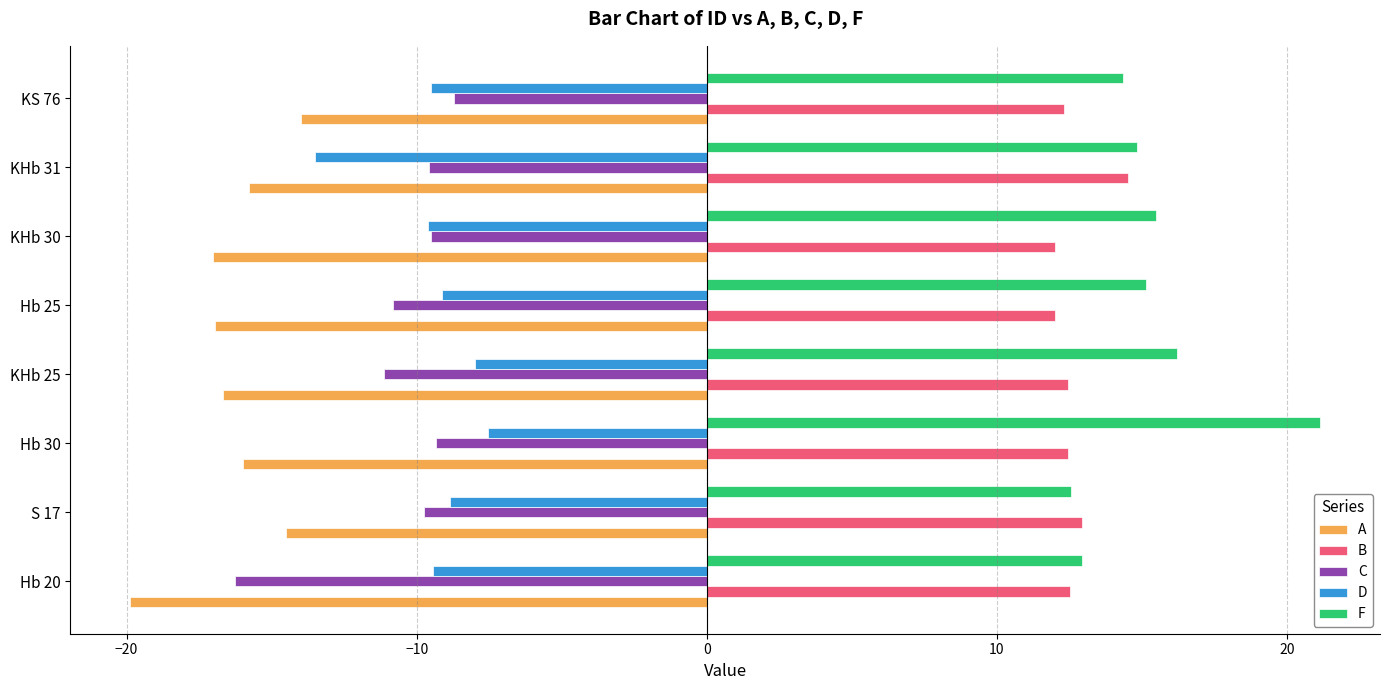

What is the average value of the A series?

-16.3